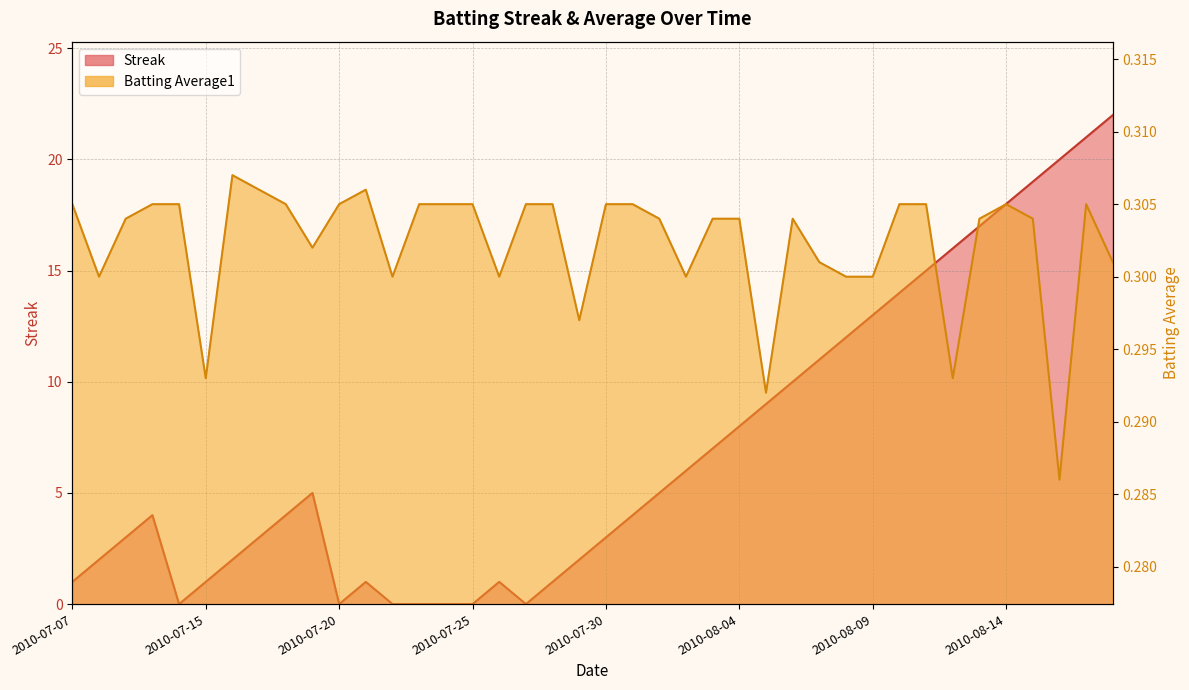

At how many categories does at least one series exceed 9?

13